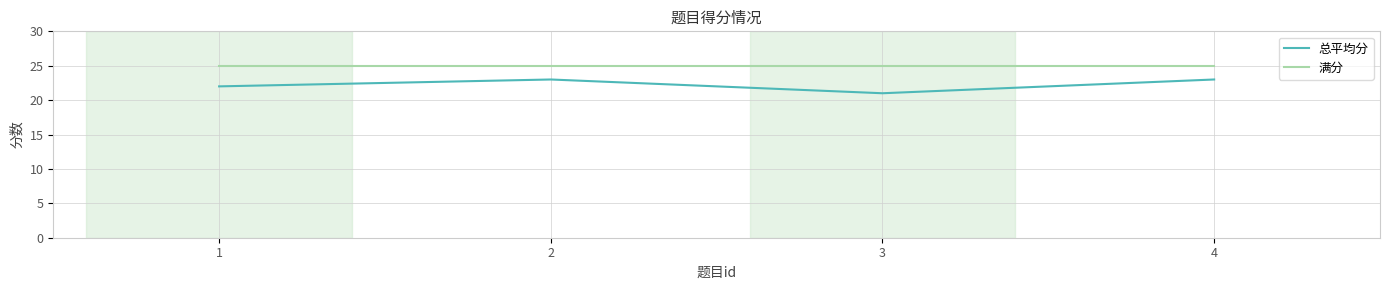

True or false: 满分 and 总平均分 intersect in this chart.

False